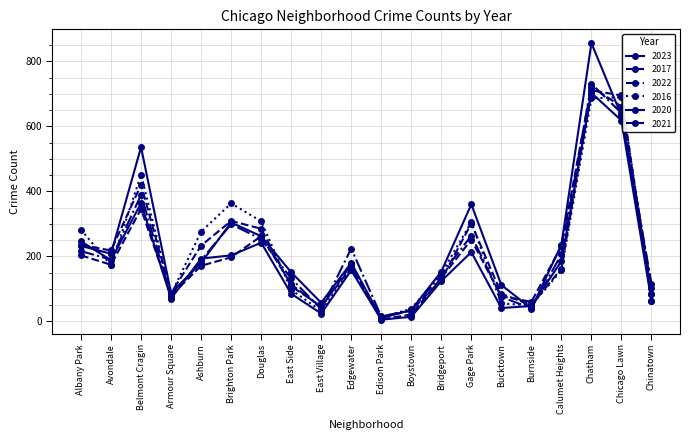

How many data points in 2021 are less than 174?

10